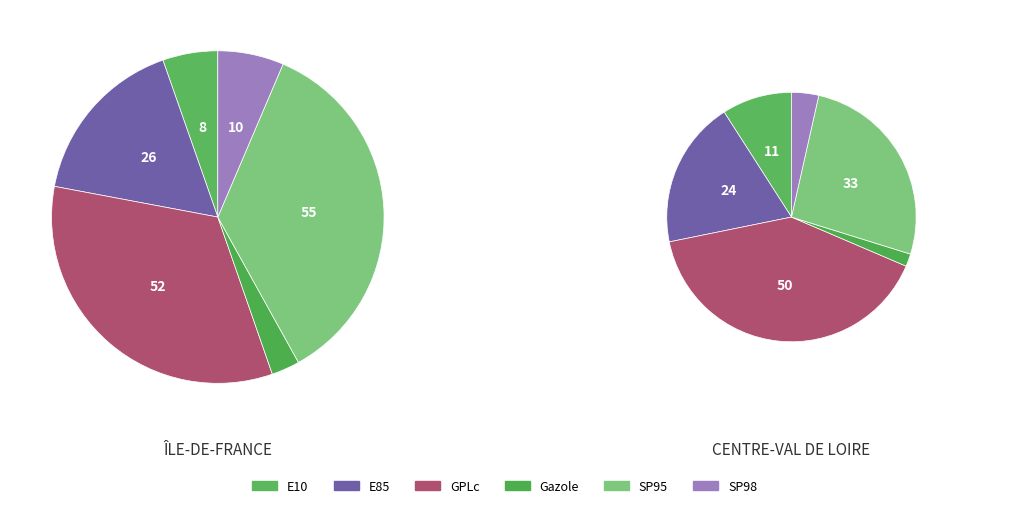

To the nearest percent, what percentage of the pie is E10?

5%